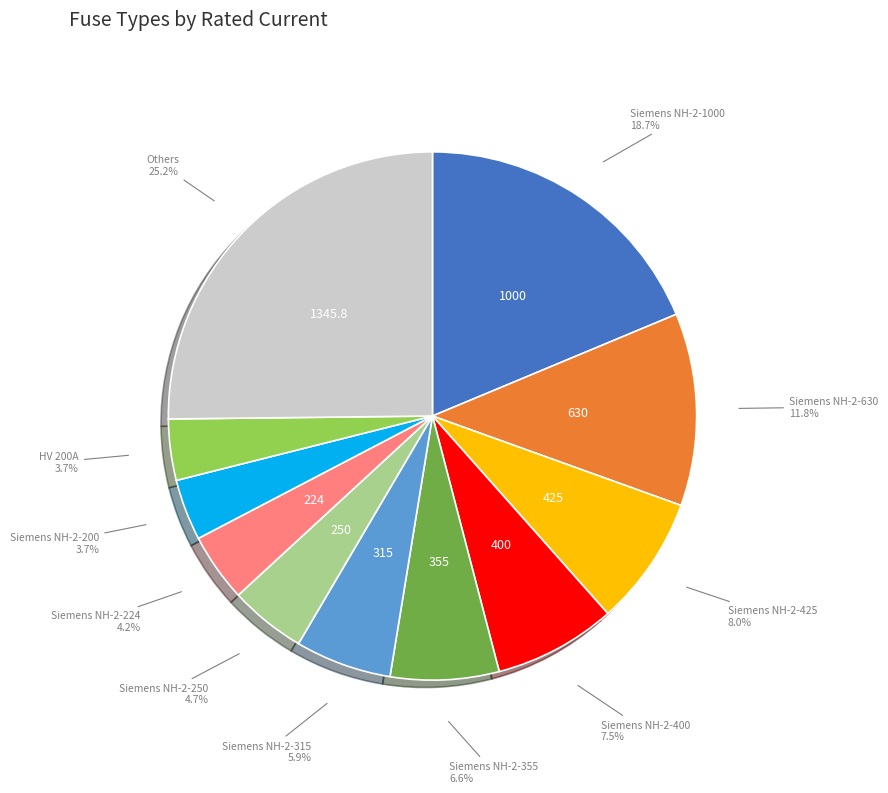

Does any single category account for the majority?

No